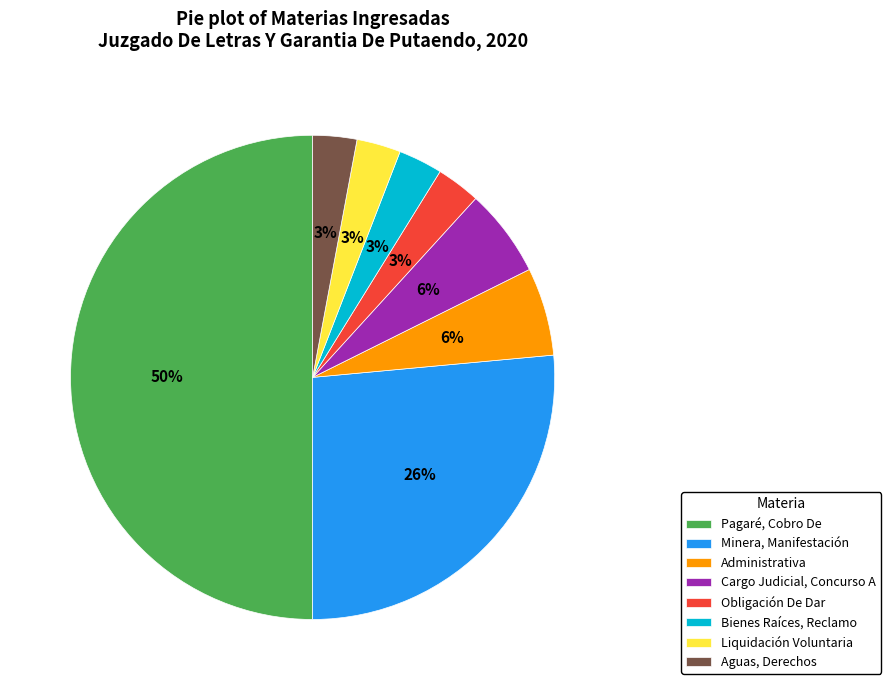

Approximately how many times larger is the value at Bienes Raíces, Reclamo compared to Pagaré, Cobro De?

0.1